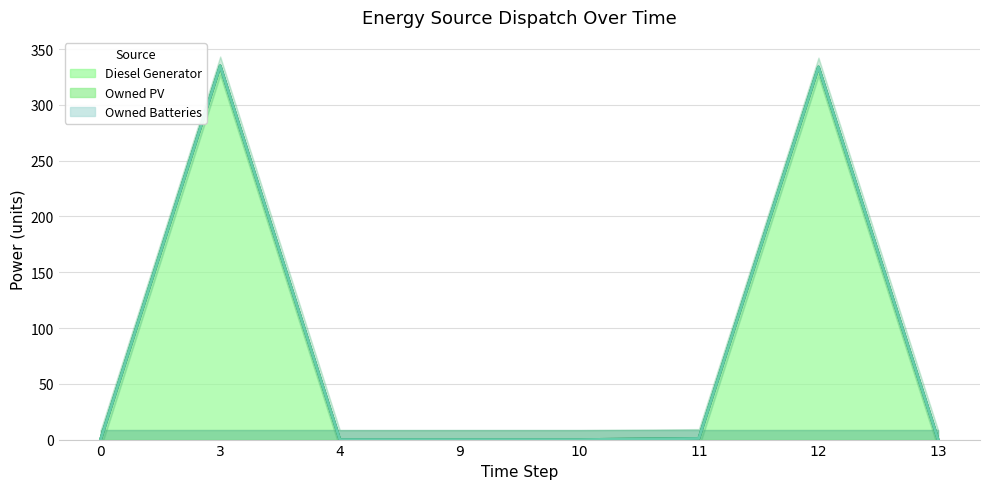

At which category is the sum across all series the highest?

3